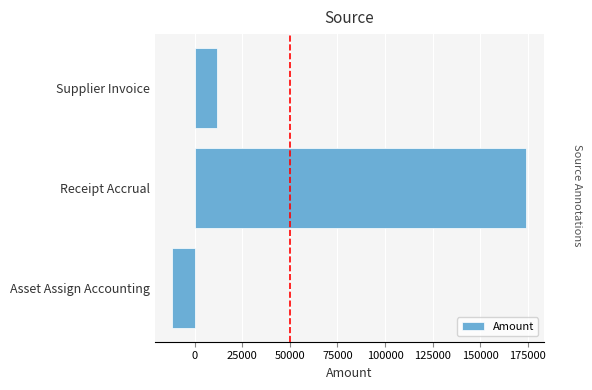

List the labels in order of value, largest first.

Receipt Accrual, Supplier Invoice, Asset Assign Accounting